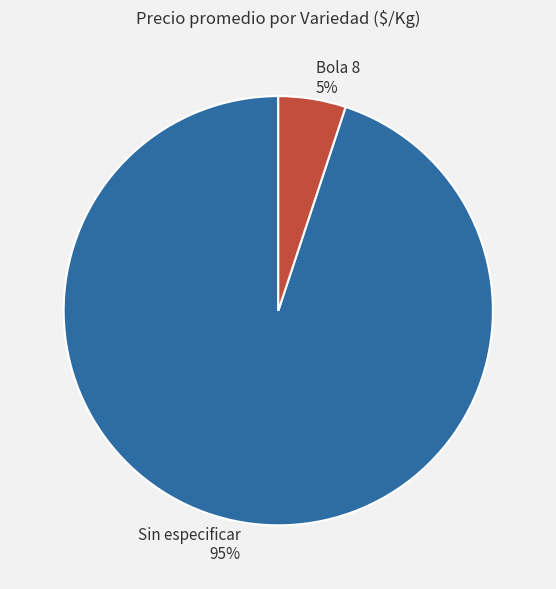

Which has a higher value, Sin especificar or Bola 8?

Sin especificar